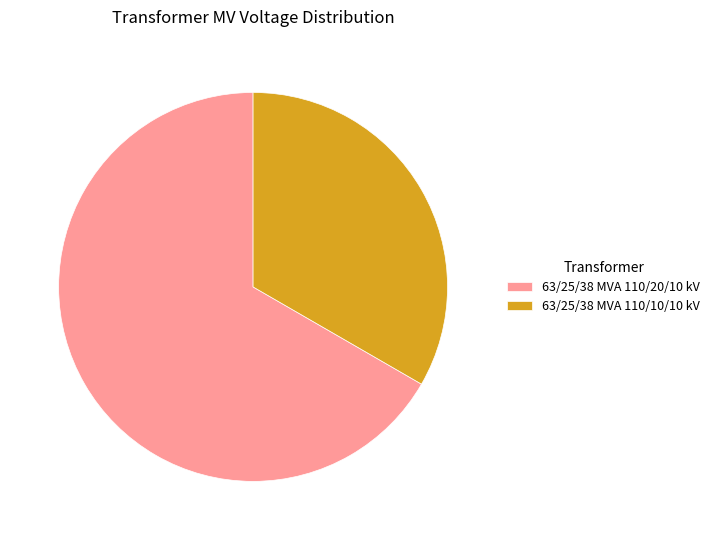

Which category accounts for the majority?

63/25/38 MVA 110/20/10 kV